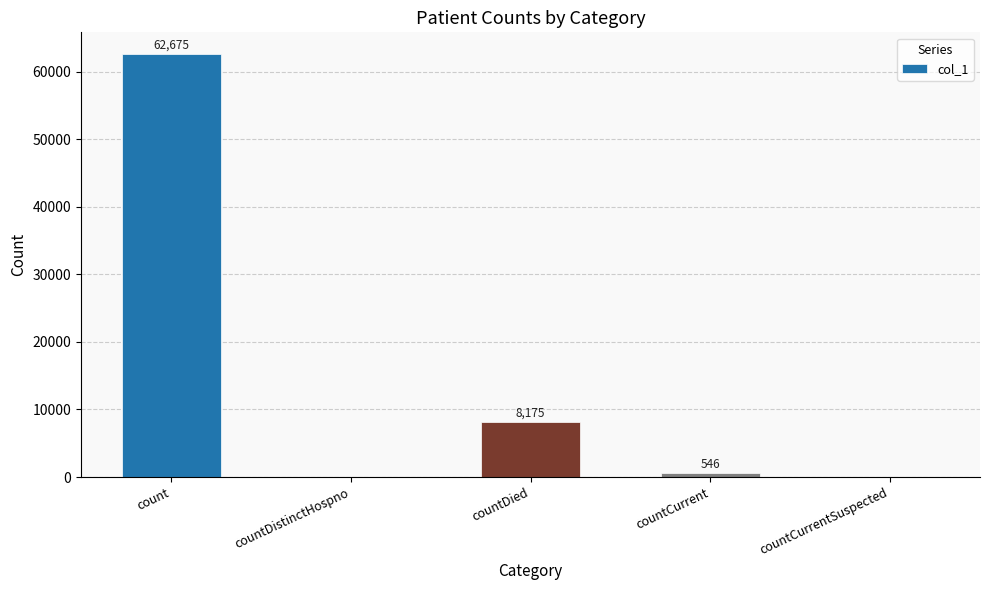

At which label is the value closest to 31337?

countDied